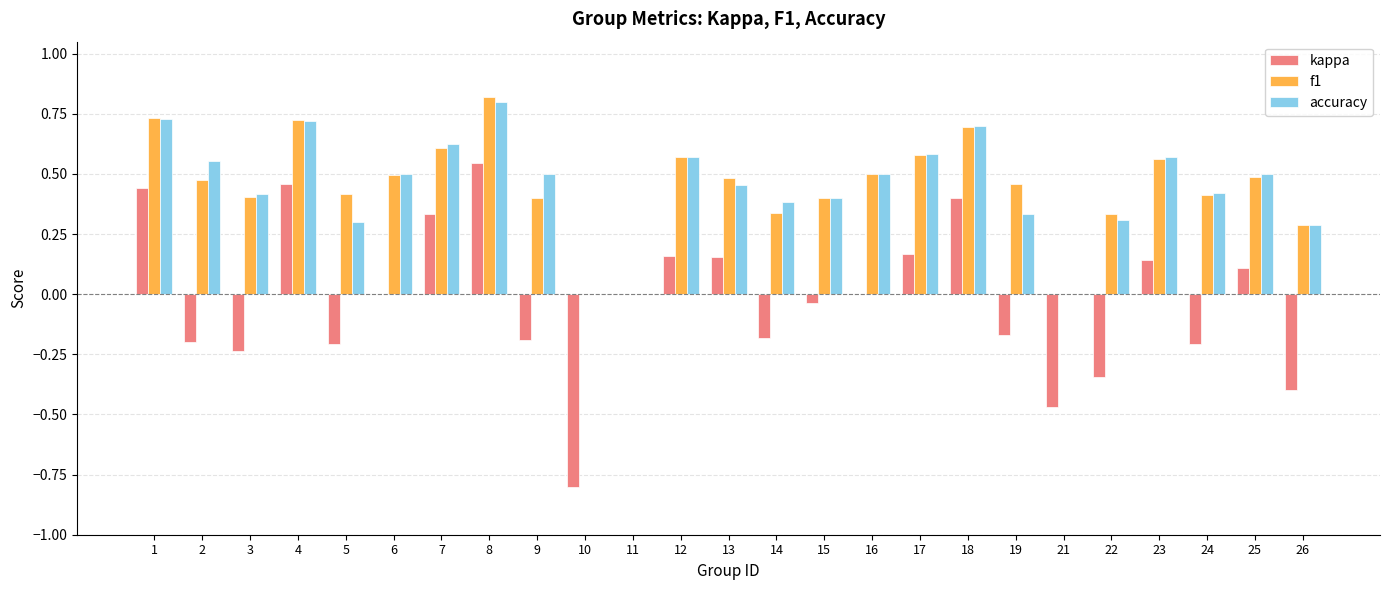

At which category is the sum across all series the highest?

8